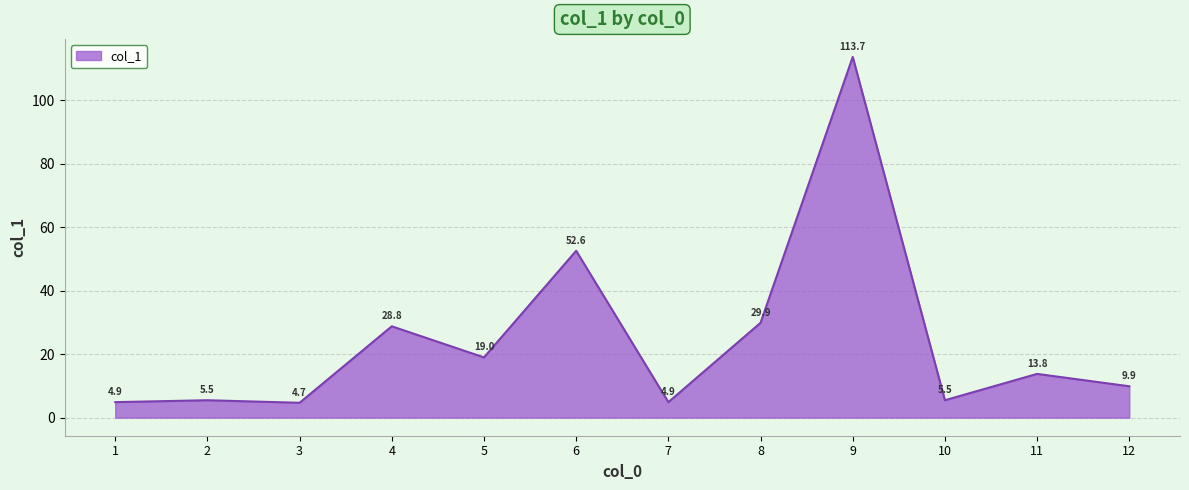

Reading left to right, what are all the values shown in this chart?

4.9	5.5	4.7	28.8	19.0	52.6	4.9	29.9	113.7	5.5	13.8	9.9